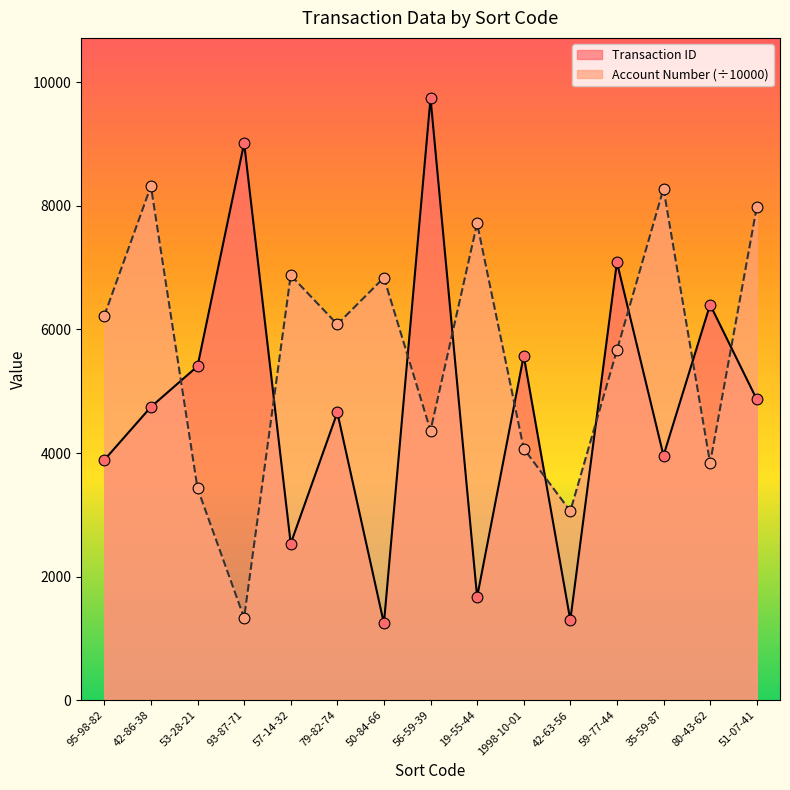

What are all the series names shown in the legend?

Transaction ID, Account Number (÷10000)